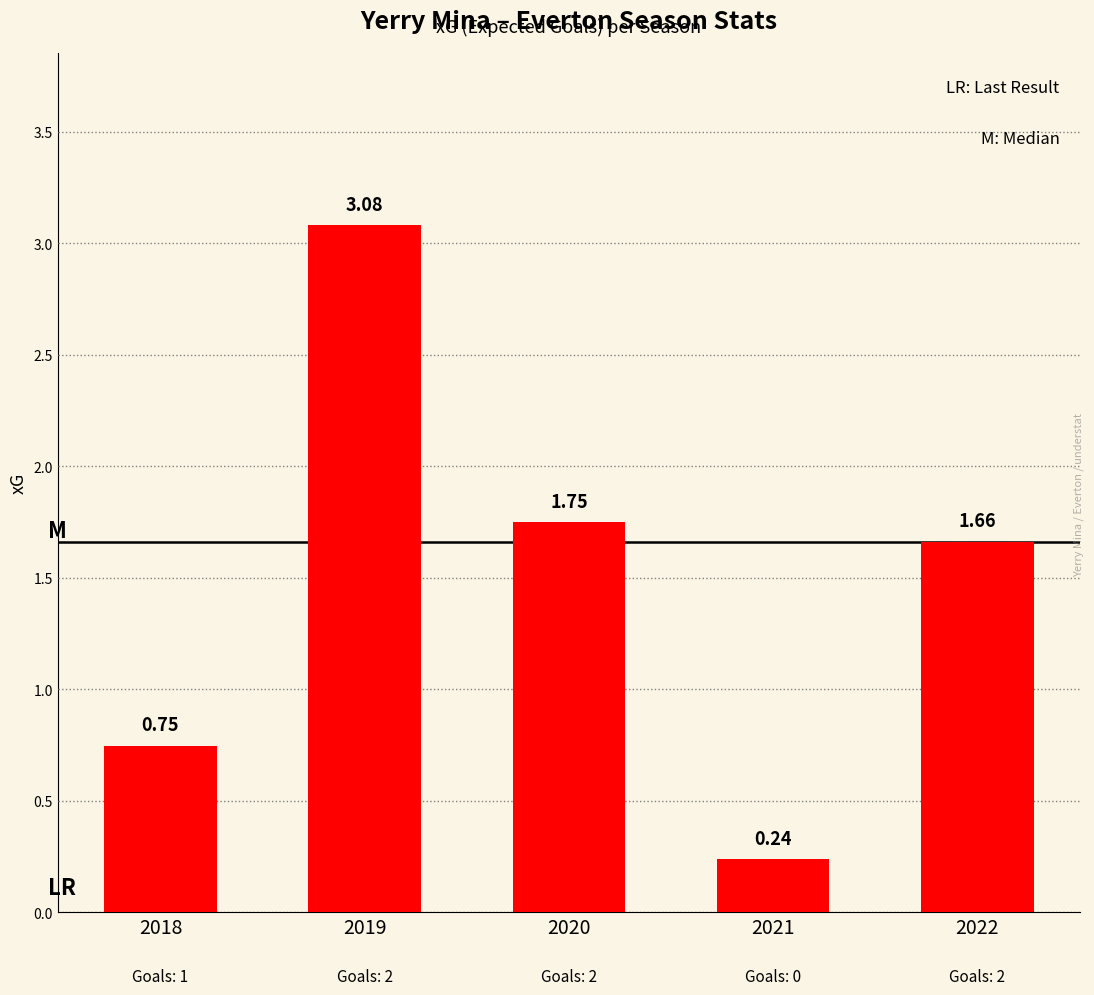

What is the difference between the maximum and second lowest values?

2.3